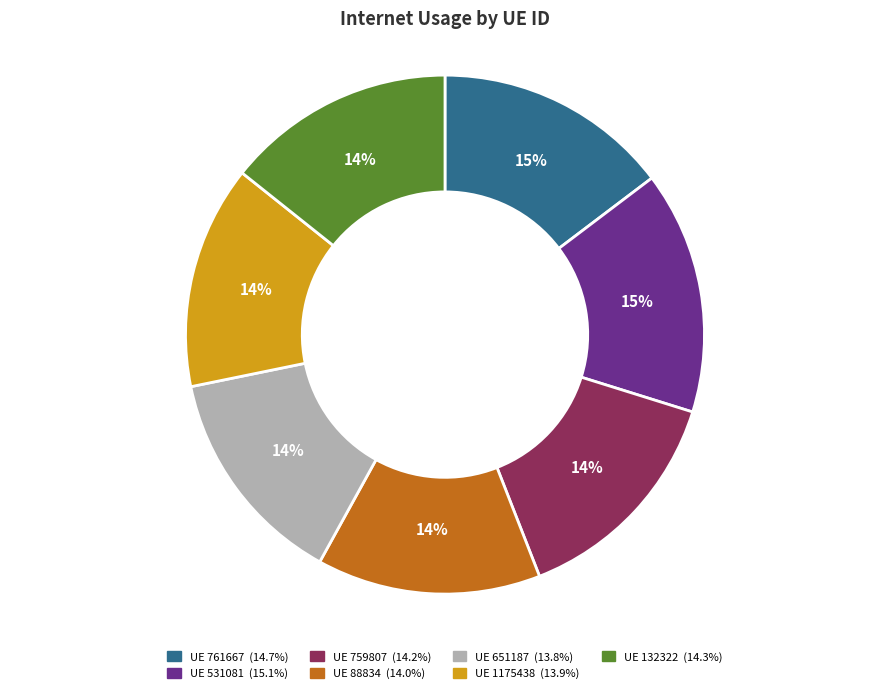

Is there any slice that represents more than half of the pie?

No